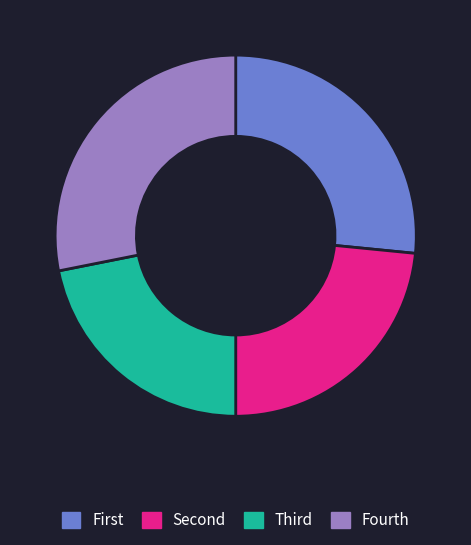

Does any single category account for the majority?

No